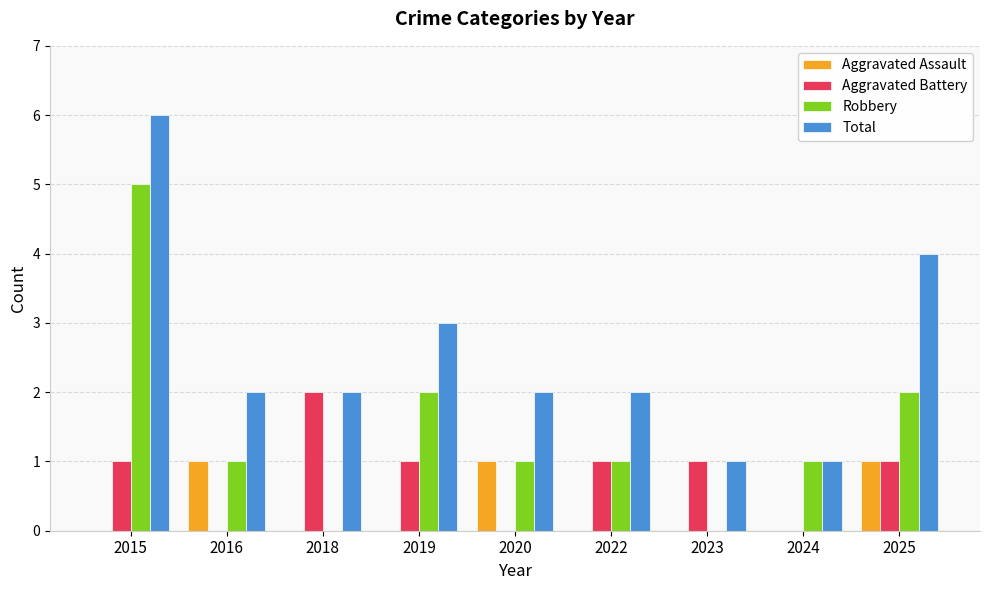

How many Aggravated Assault values are between 0 and 1?

9